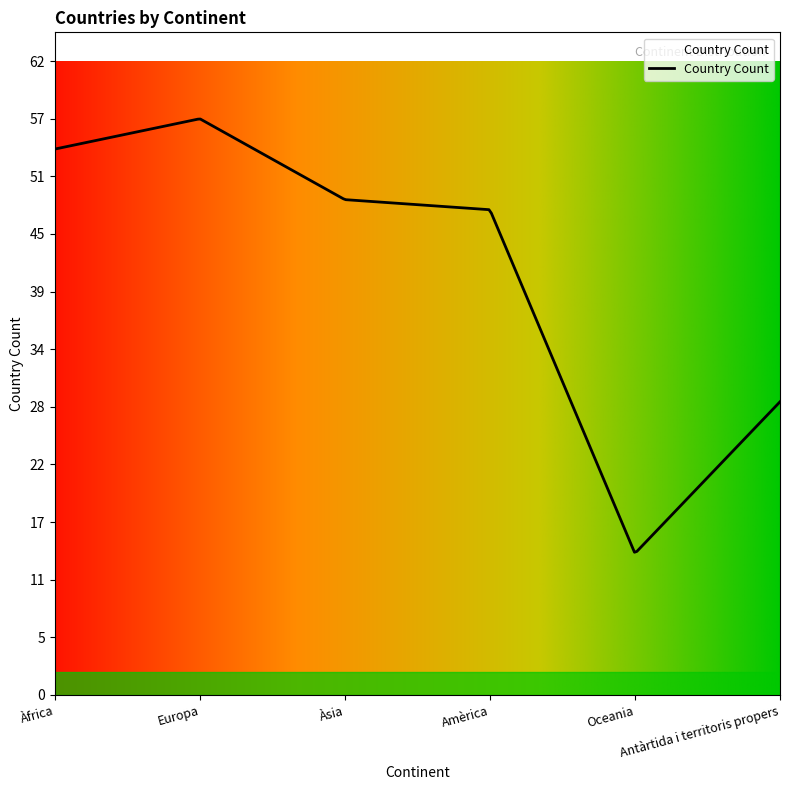

How many interior local peaks (higher than both neighbors) does the data have?

1